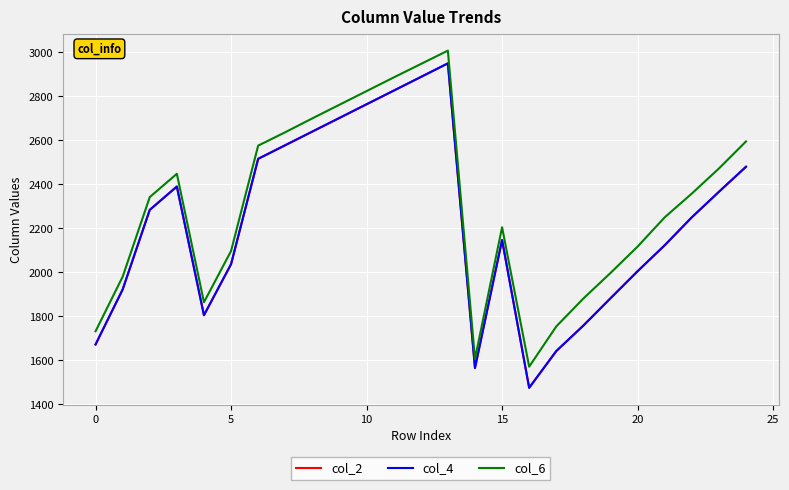

Is this an area chart (filled region under the line)?

No